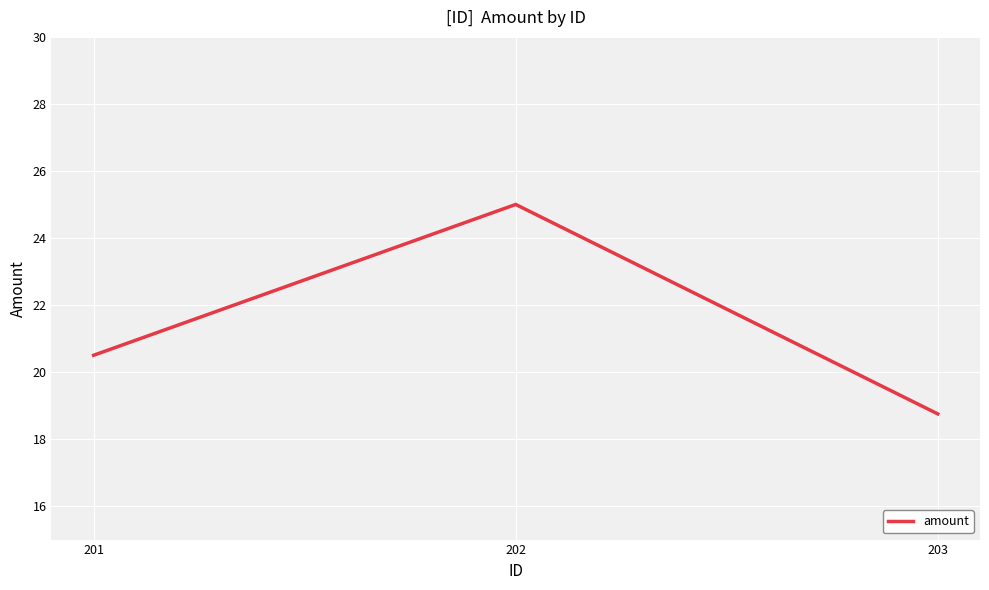

Between 201 and 203, which is larger?

201